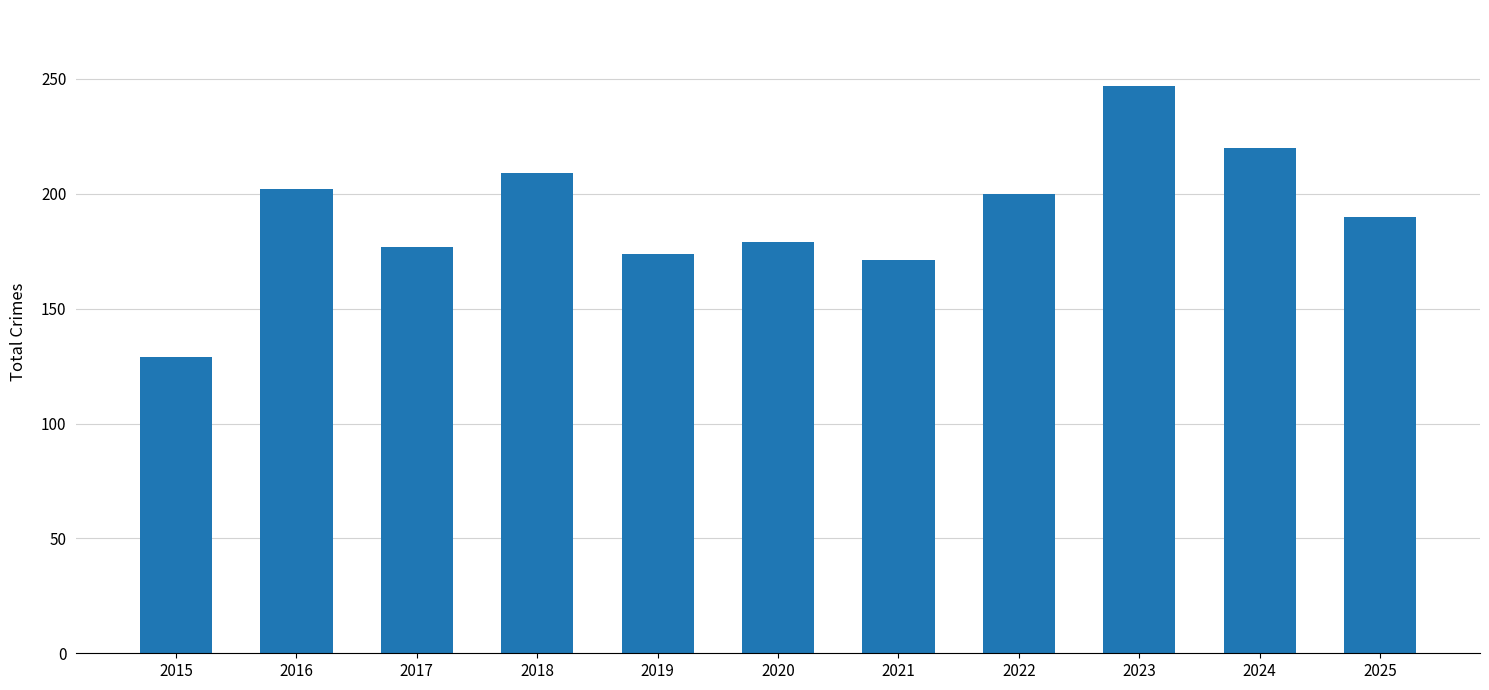

Is it true that the value at 2016 is 202?

True